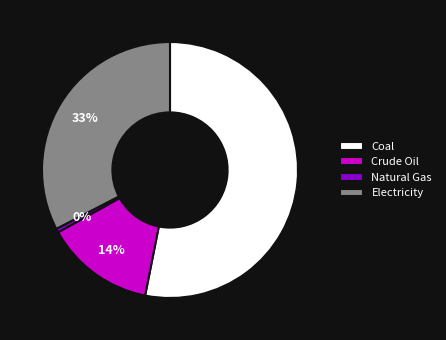

Count the number of slices in the pie.

4